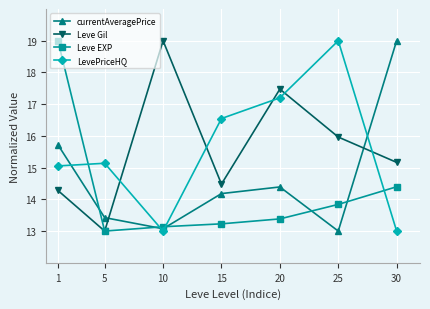

Reading left to right, extract all data points from this chart.

currentAveragePrice: 15.7	13.4	13.1	14.2	14.4	13.0	19.0
Leve Gil: 14.3	13.0	19.0	14.5	17.5	16.0	15.2
Leve EXP: 19.0	13.0	13.1	13.2	13.4	13.8	14.4
LevePriceHQ: 15.1	15.1	13.0	16.5	17.2	19.0	13.0